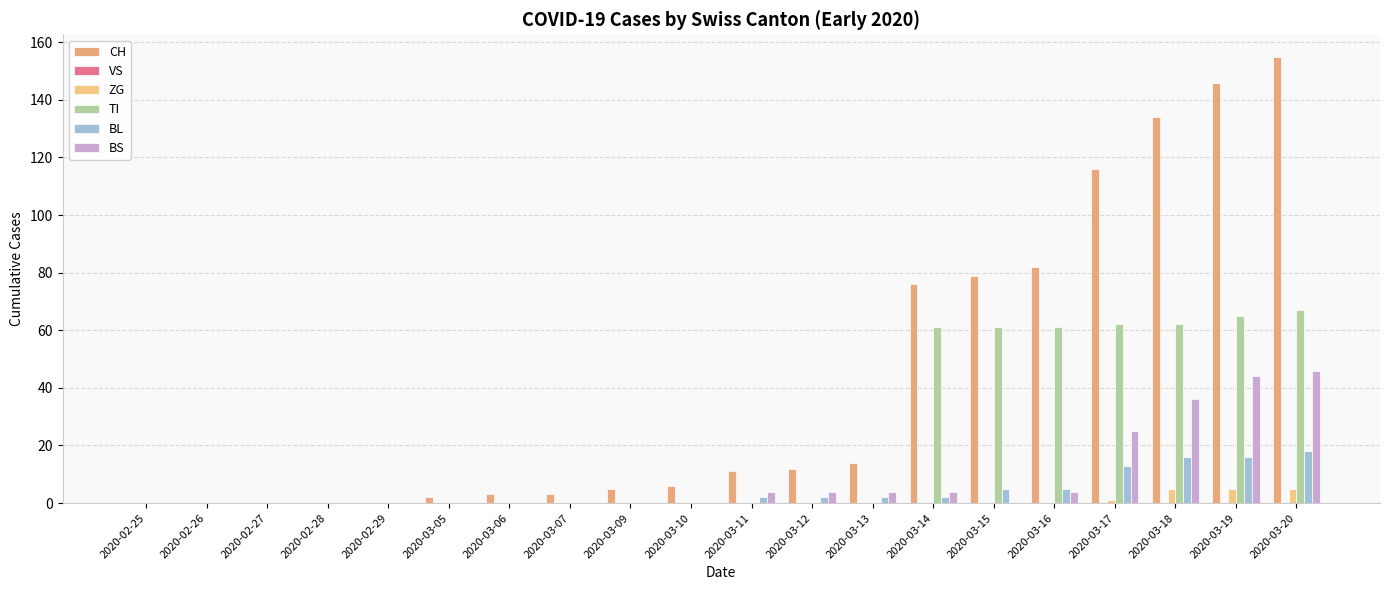

What is the average value of the BL series?

4